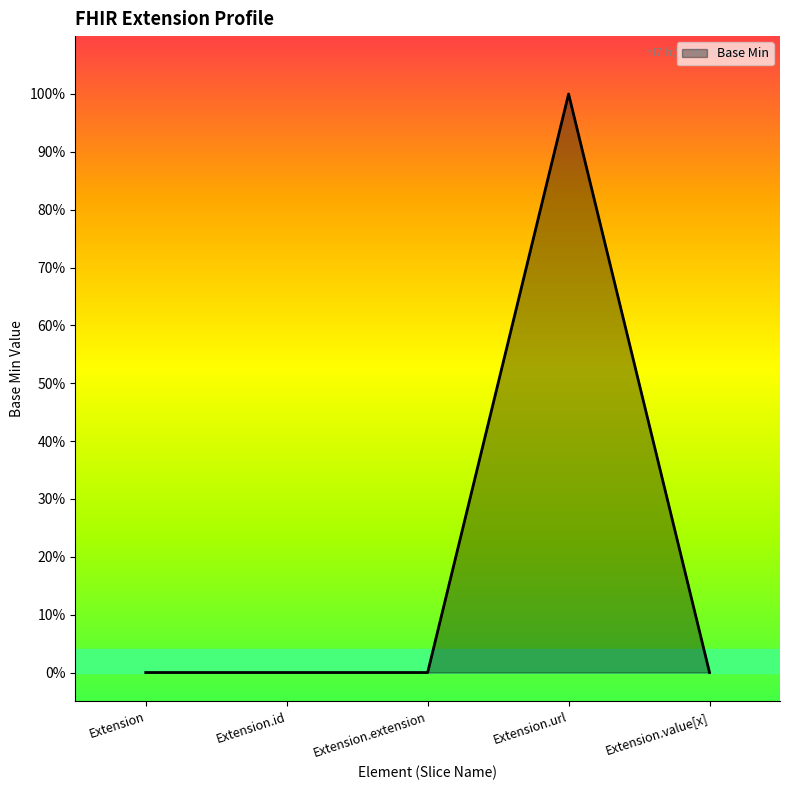

Does the chart display data point markers on the line(s)?

No